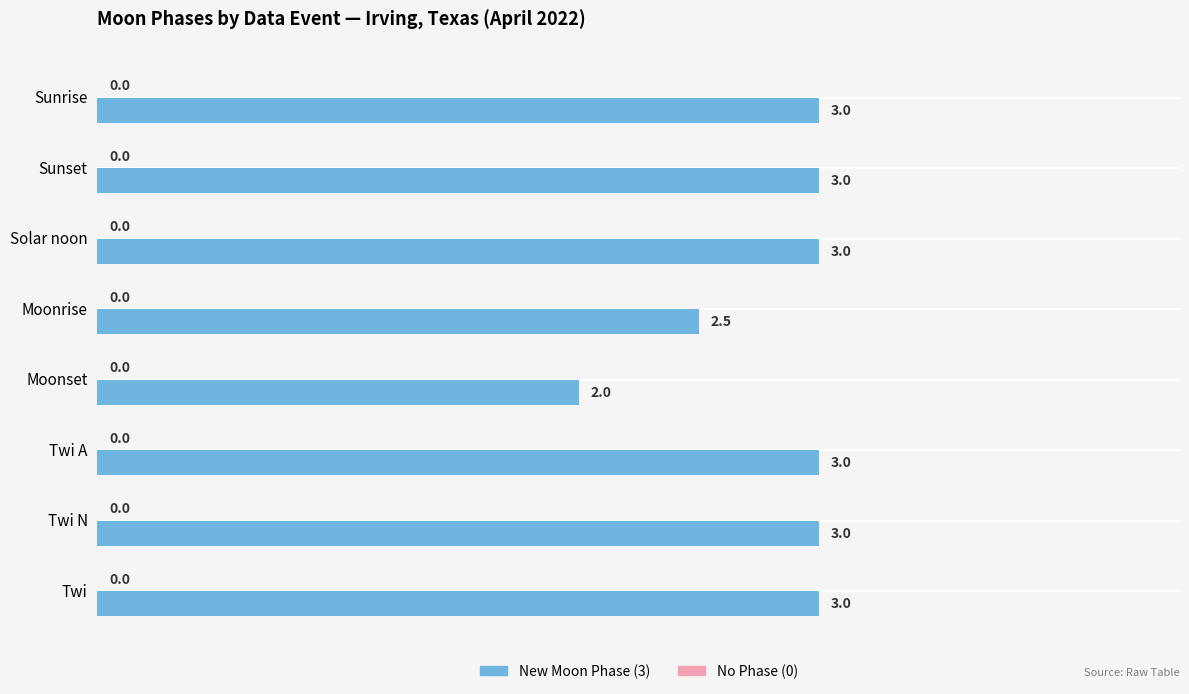

What is the sum of all values?

22.5